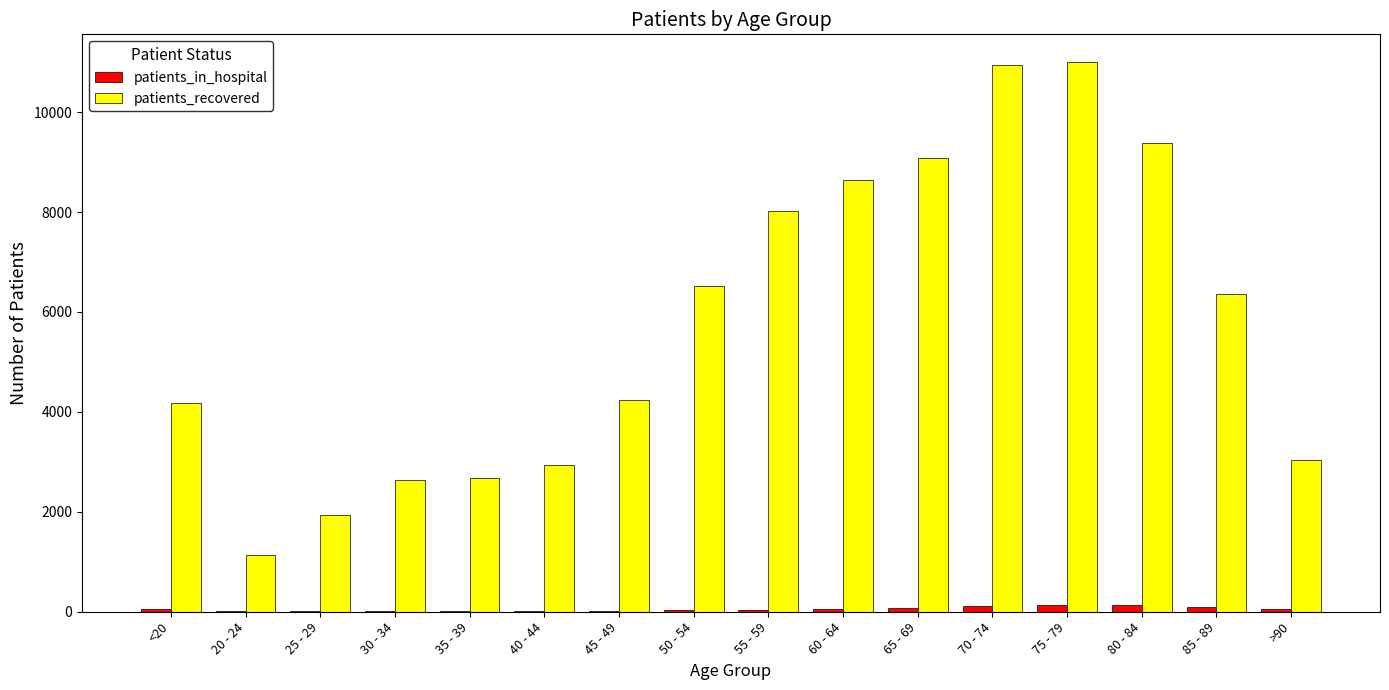

Between 35 - 39 and 80 - 84, which series saw the biggest shift?

patients_recovered